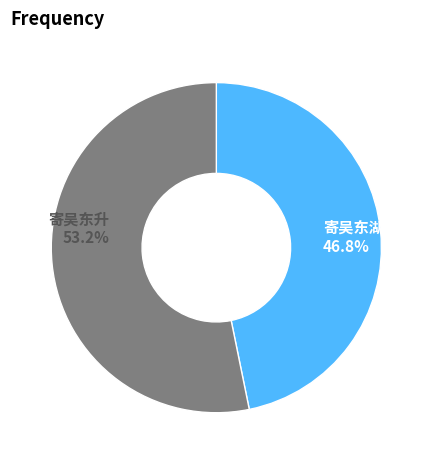

To the nearest percent, what portion does 寄吴东湖司空 represent?

47%